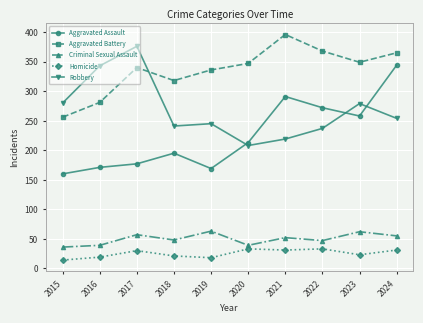

What are all the series names shown in the legend?

Aggravated Assault, Aggravated Battery, Criminal Sexual Assault, Homicide, Robbery